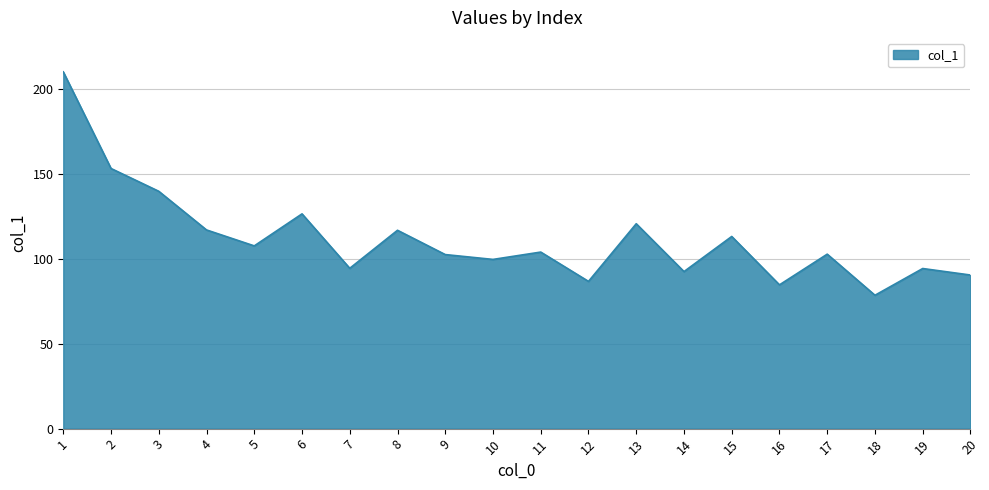

True or false: there are more than 1 points higher than both neighbors.

True